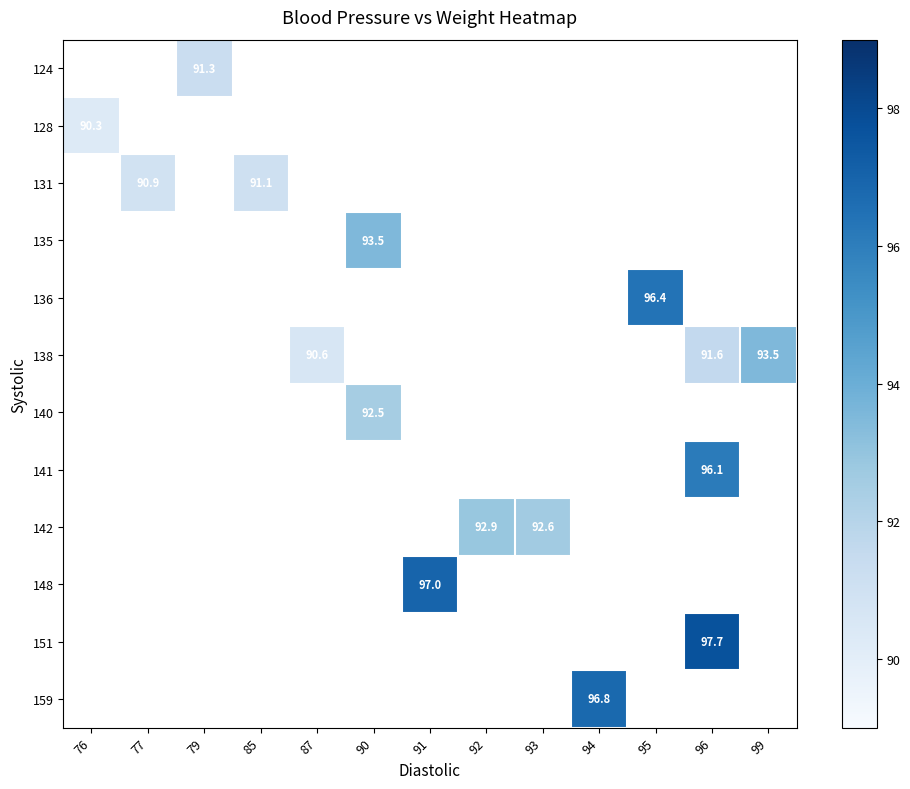

How many values in 136 are above zero?

1